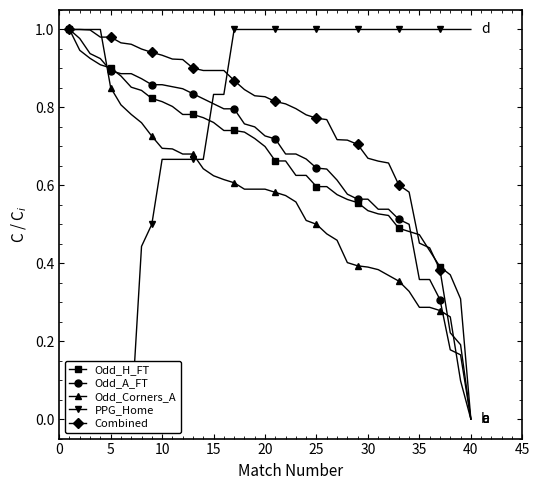

True or false: Combined has a value of 0.5 at 40.

False